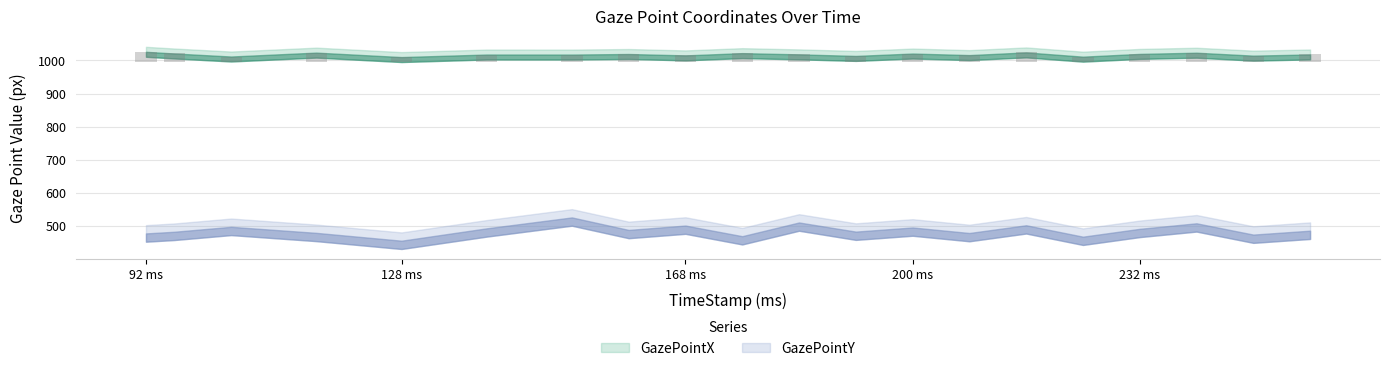

At which label is the value closest to 22?

152